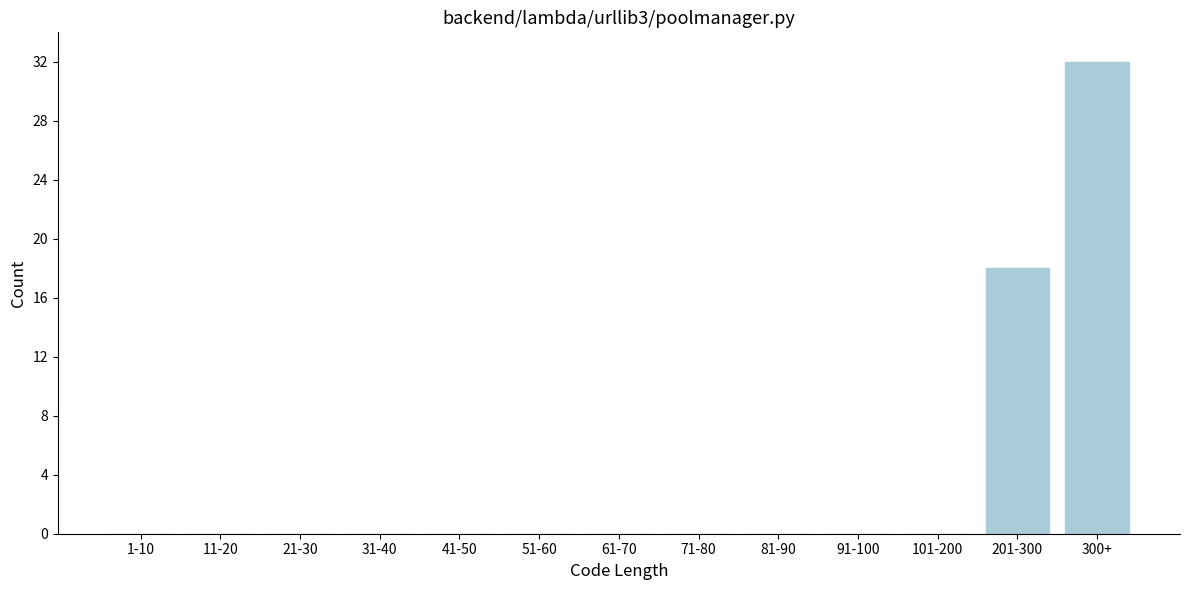

Reading right to left, list all the values displayed in this chart.

300+=32	201-300=18	101-200=0	91-100=0	81-90=0	71-80=0	61-70=0	51-60=0	41-50=0	31-40=0	21-30=0	11-20=0	1-10=0